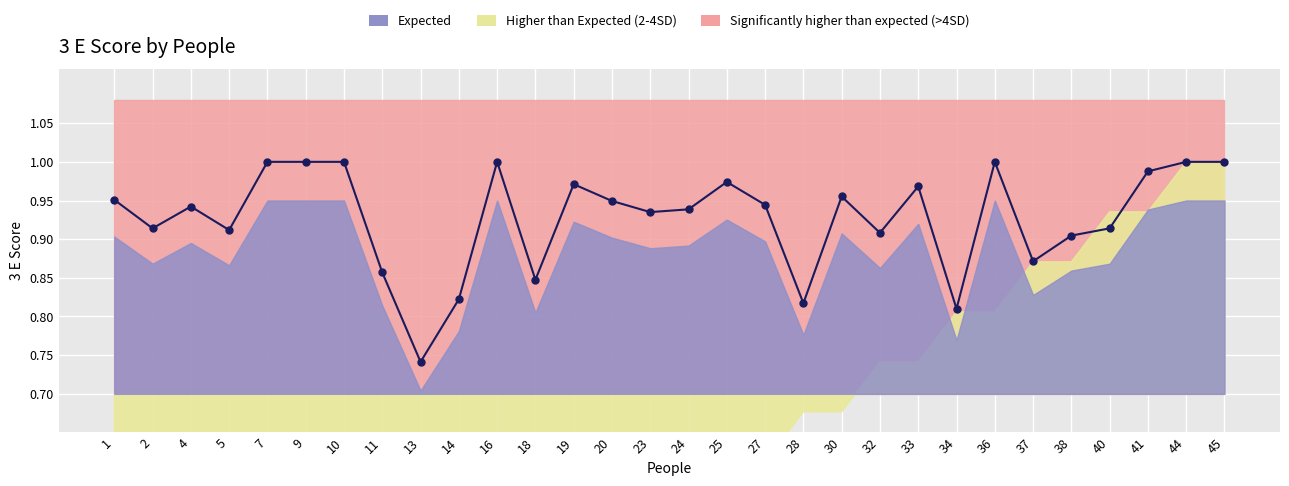

Which label corresponds to the smallest value in the chart?

13